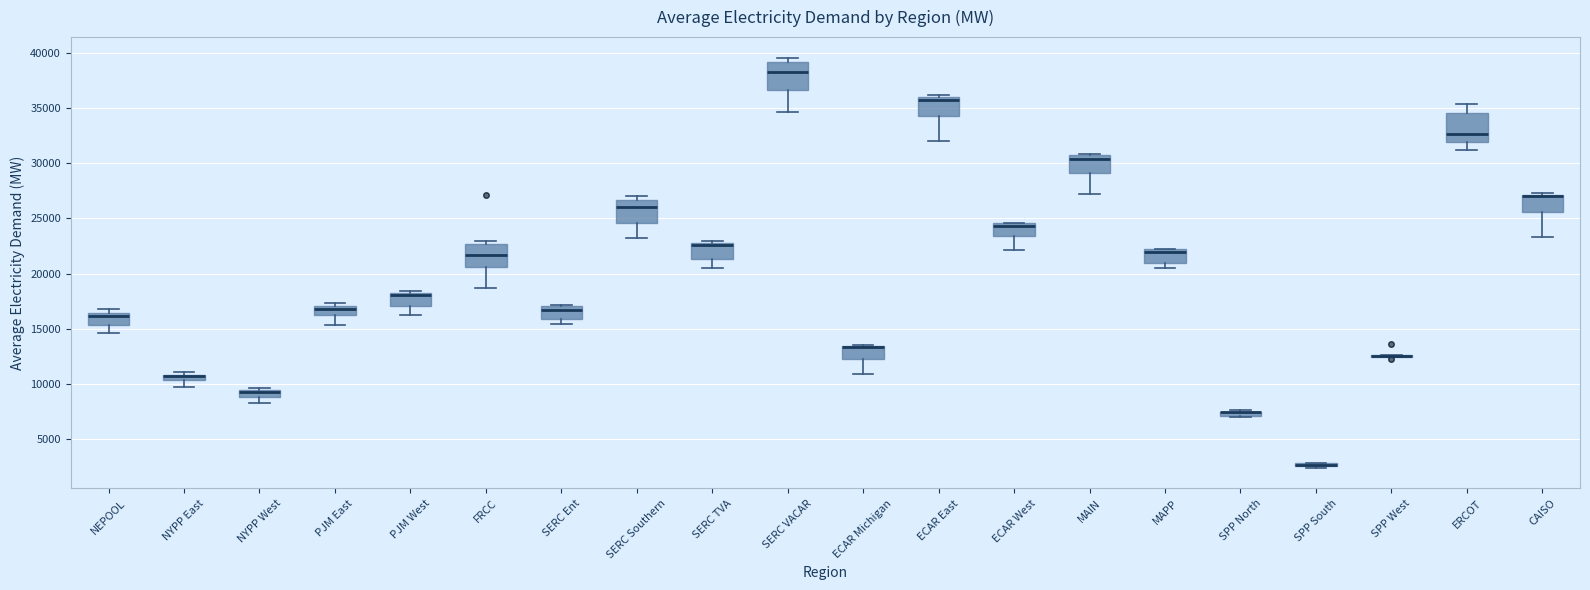

Where does the lower whisker of the box for ECAR Michigan end on the y-axis? The values are not printed on the chart, so give them approximately, as read against the axis.

11000